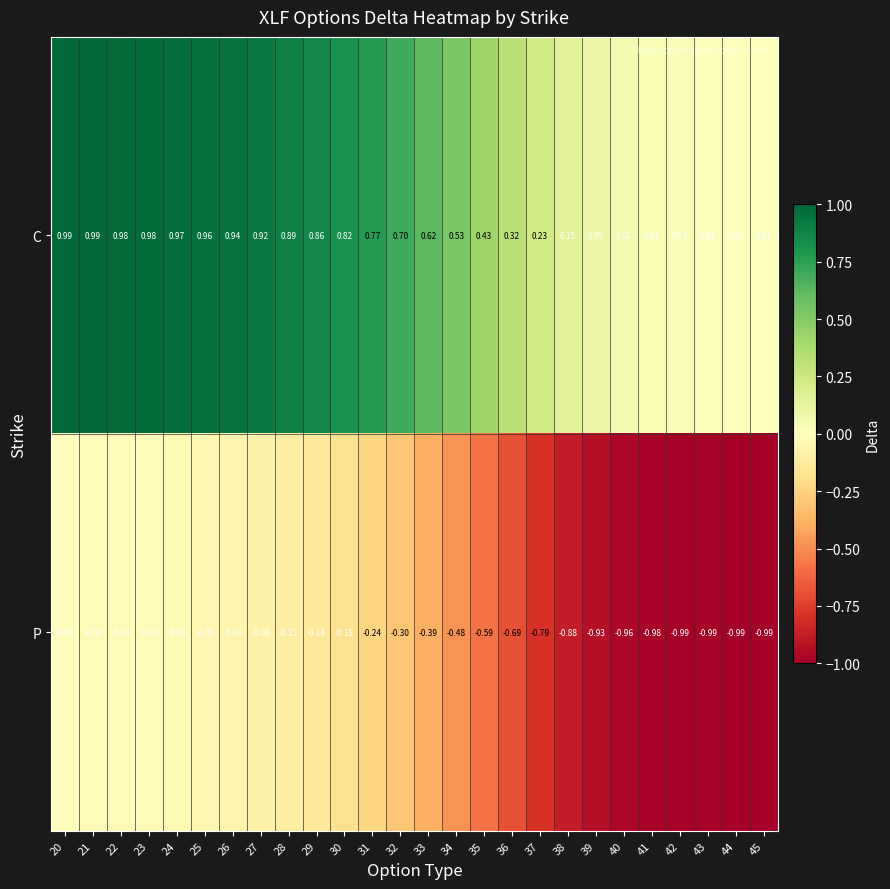

Between 20 and 44, which series saw the biggest shift?

P